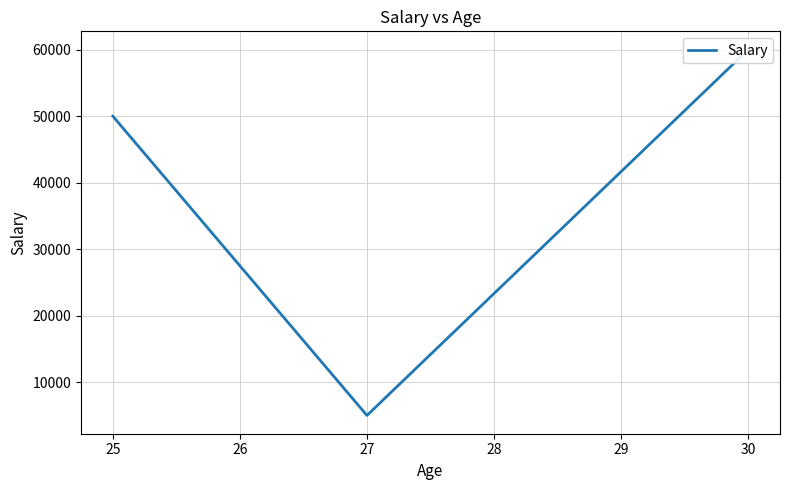

What is the value of the 2nd point from the left?

5000